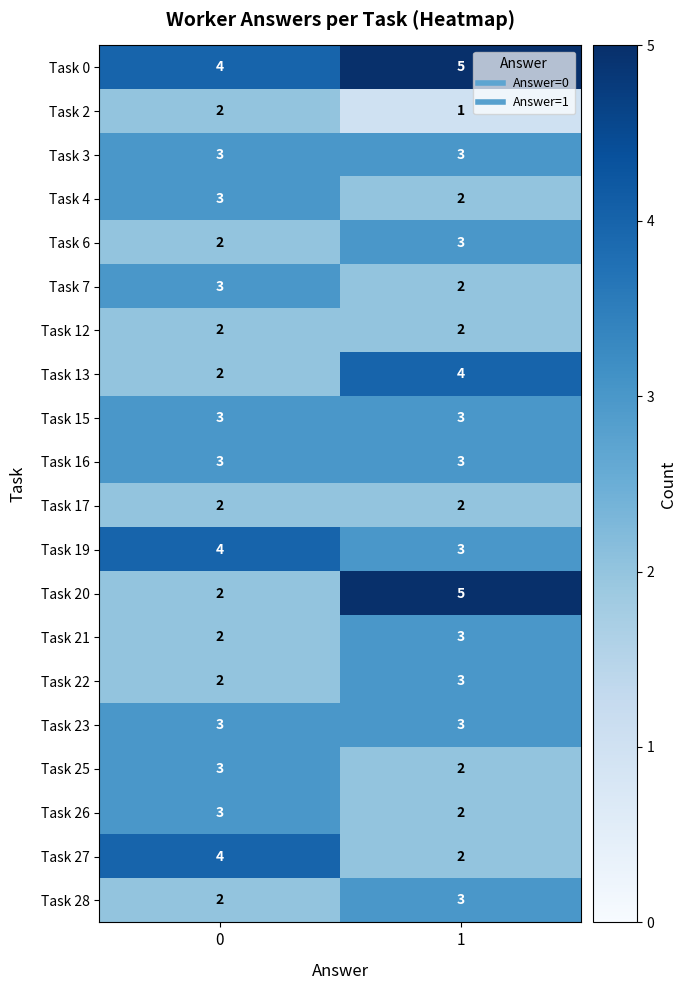

The value of Task 3 at 1 is 5. True or false?

False